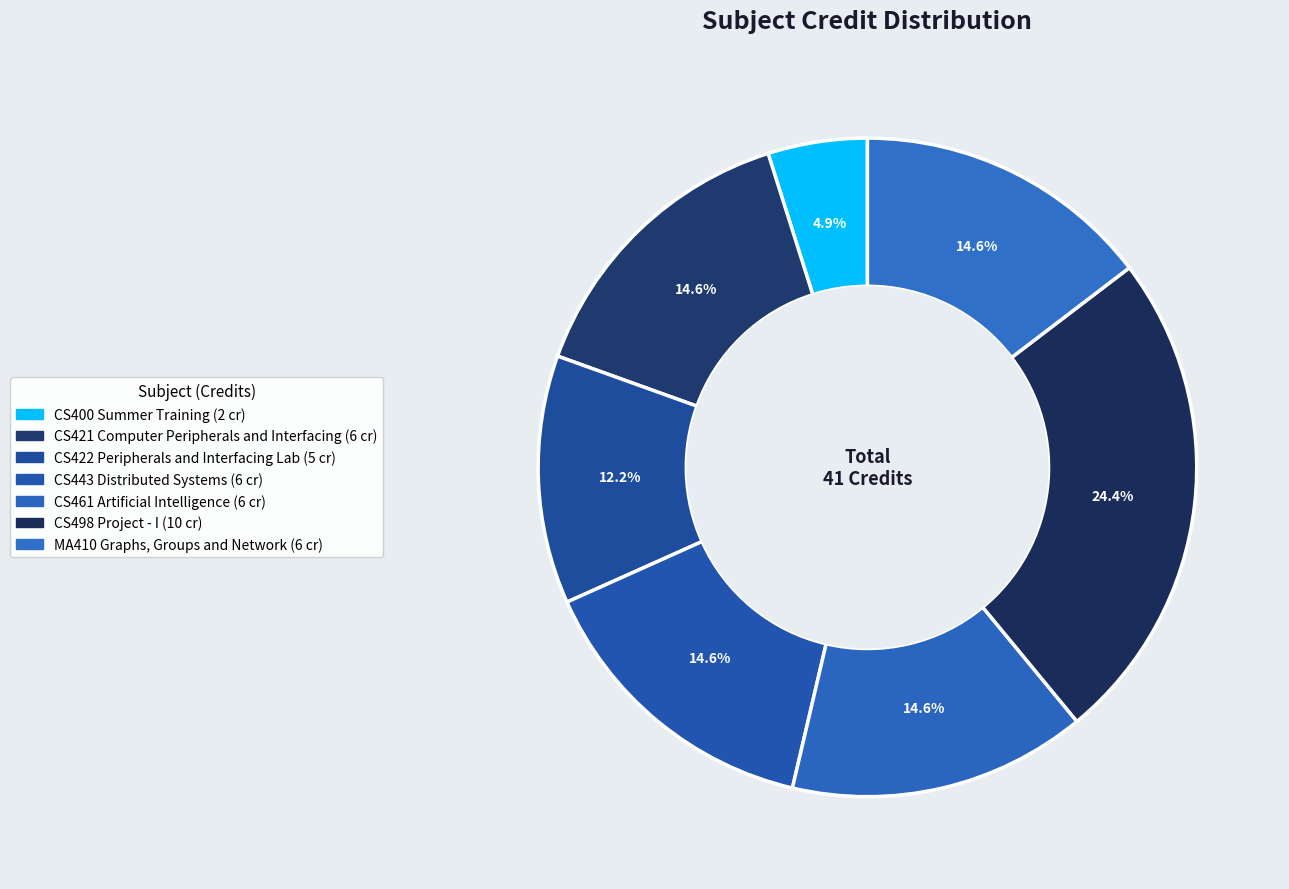

Is CS422 Peripherals and Interfacing Lab the majority of the pie?

No